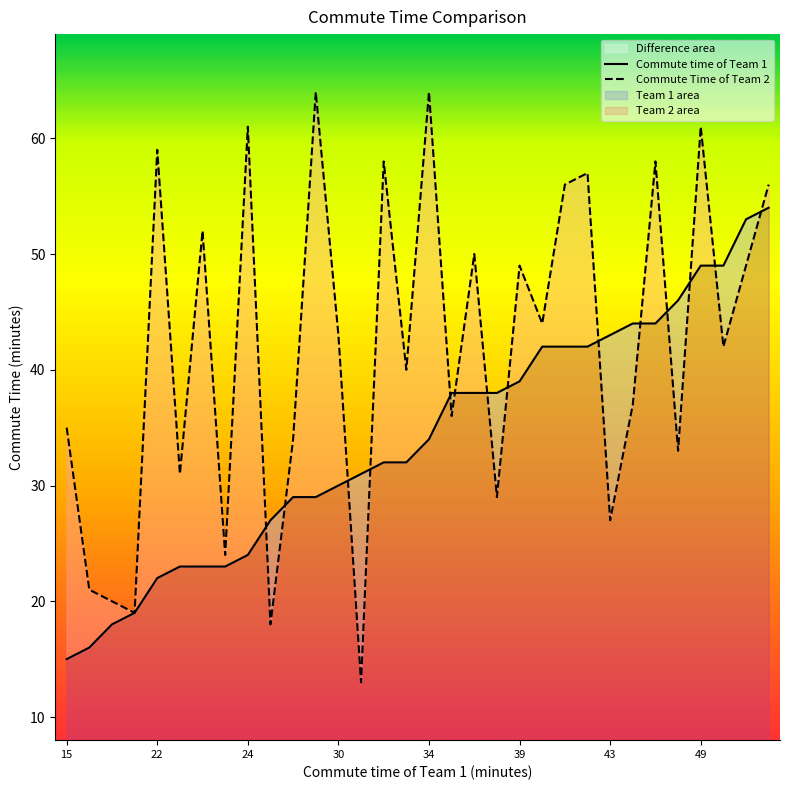

Between which two adjacent categories do Commute time of Team 1 and Commute Time of Team 2 first intersect?

8 and 9